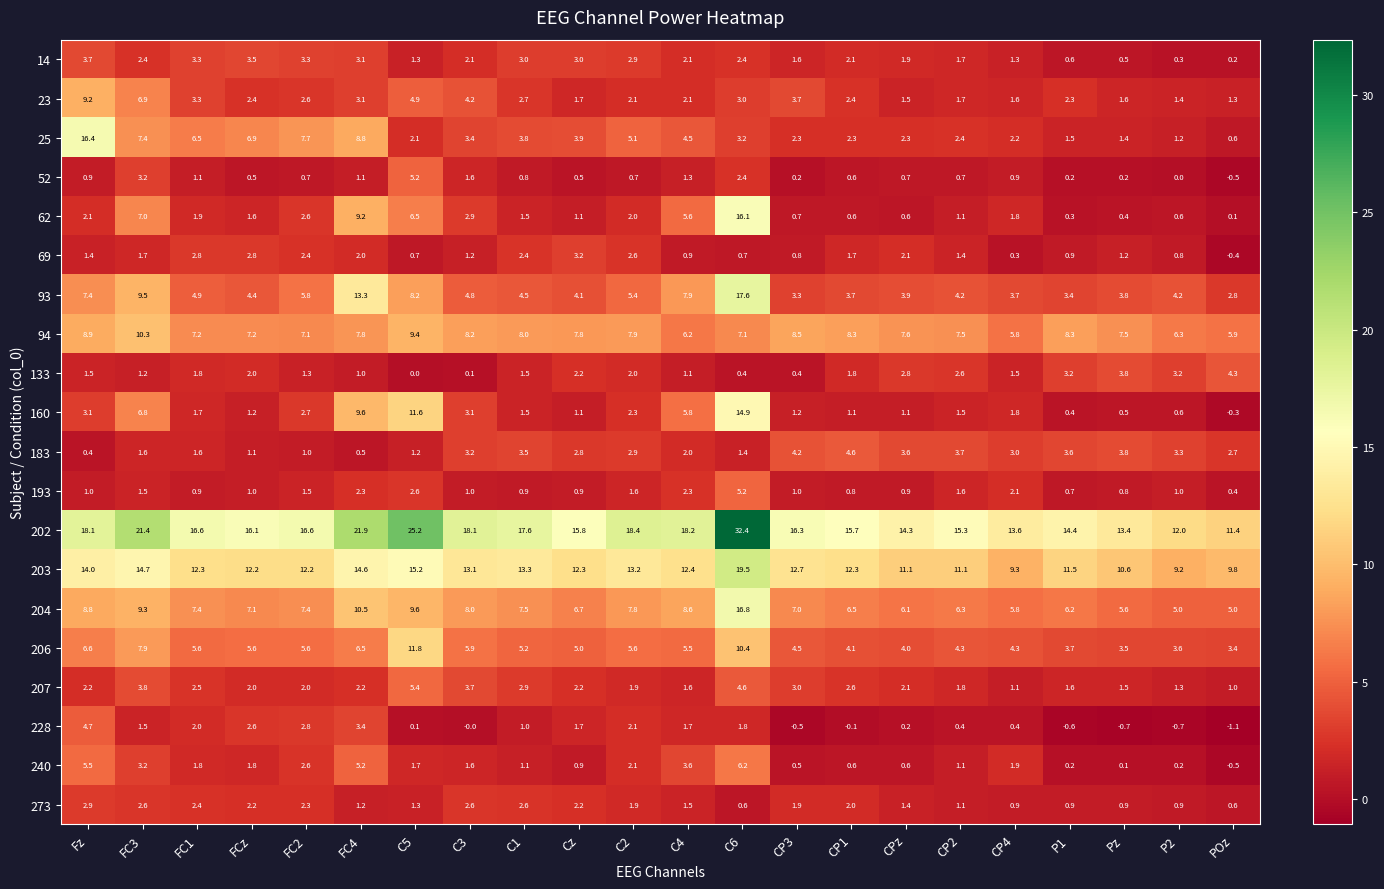

How many distinct data groups are displayed?

20